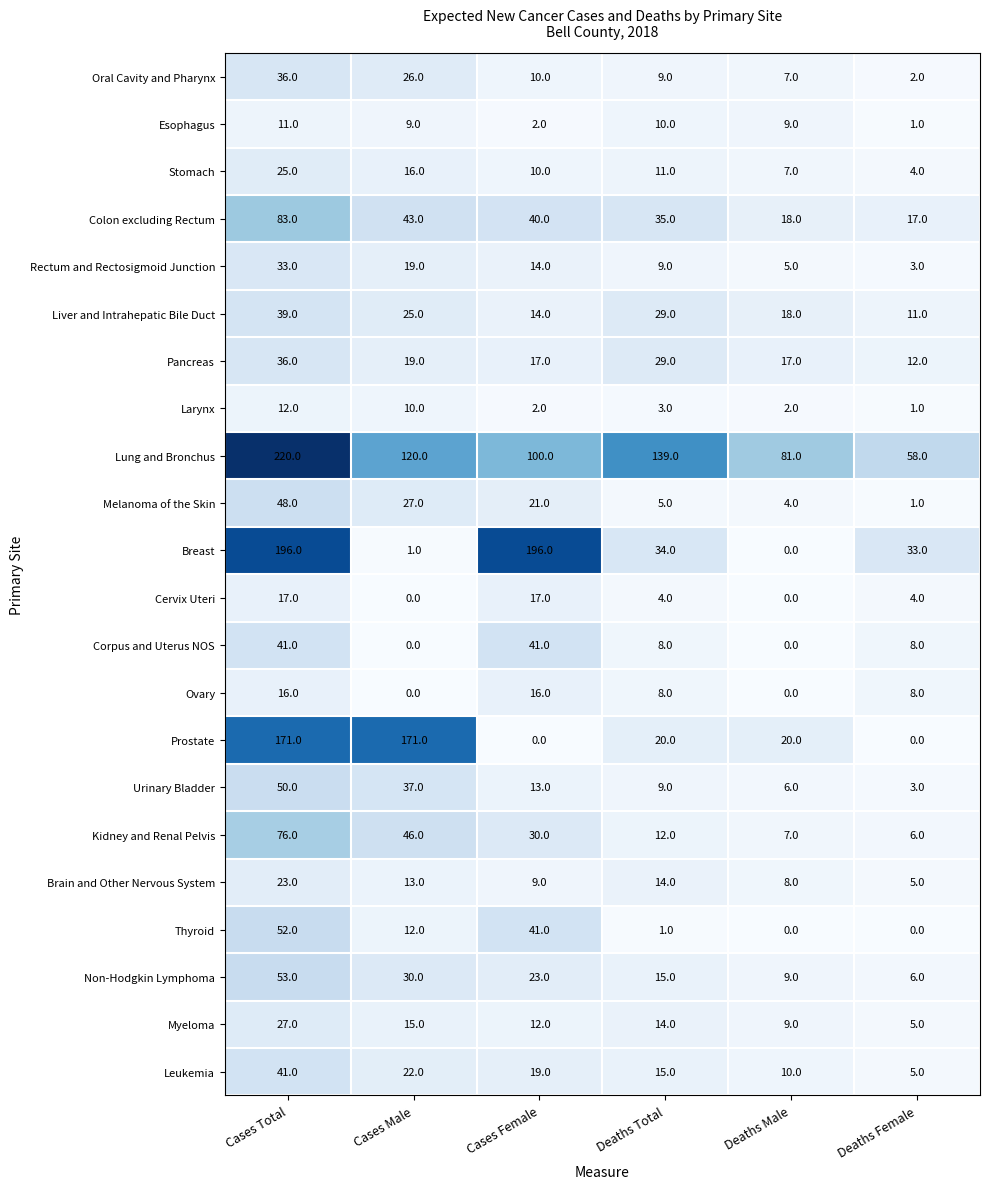

Count the number of data series in this chart.

22